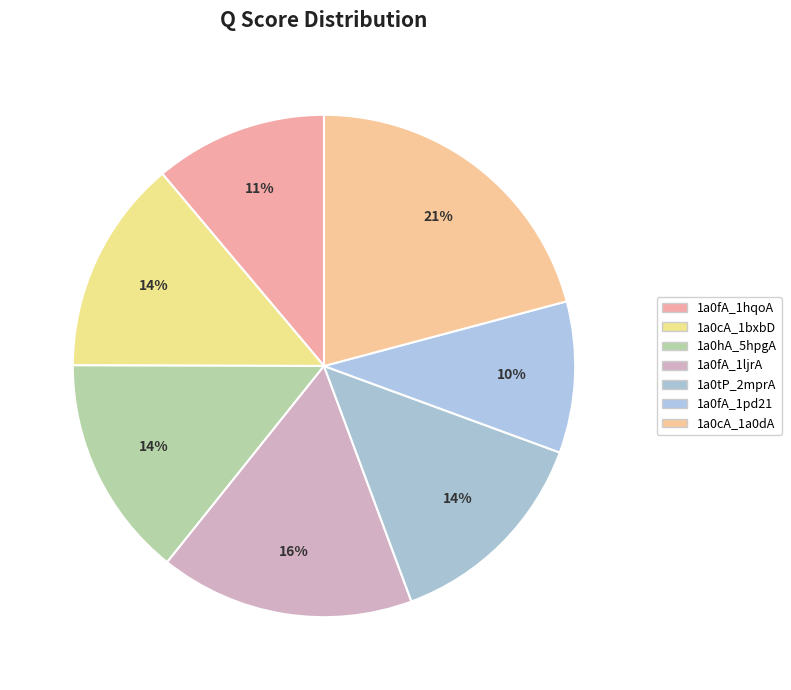

How many slices are in this pie chart?

7